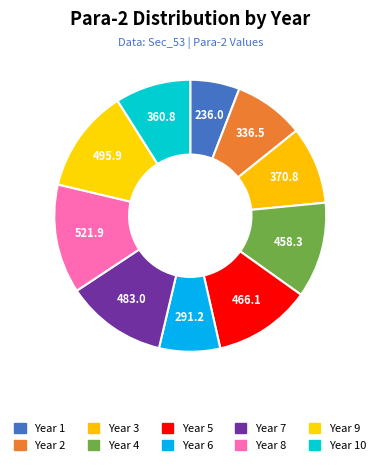

Rank the categories by value from highest to lowest.

Year 8, Year 9, Year 7, Year 5, Year 4, Year 3, Year 10, Year 2, Year 6, Year 1